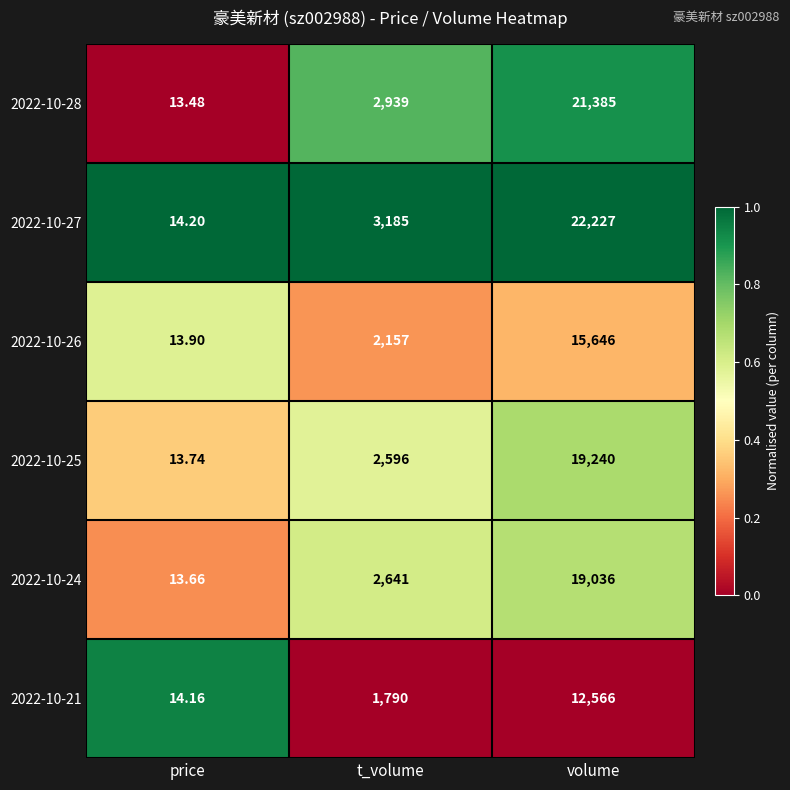

At which label is 2022-10-28 closest to 10699?

t_volume